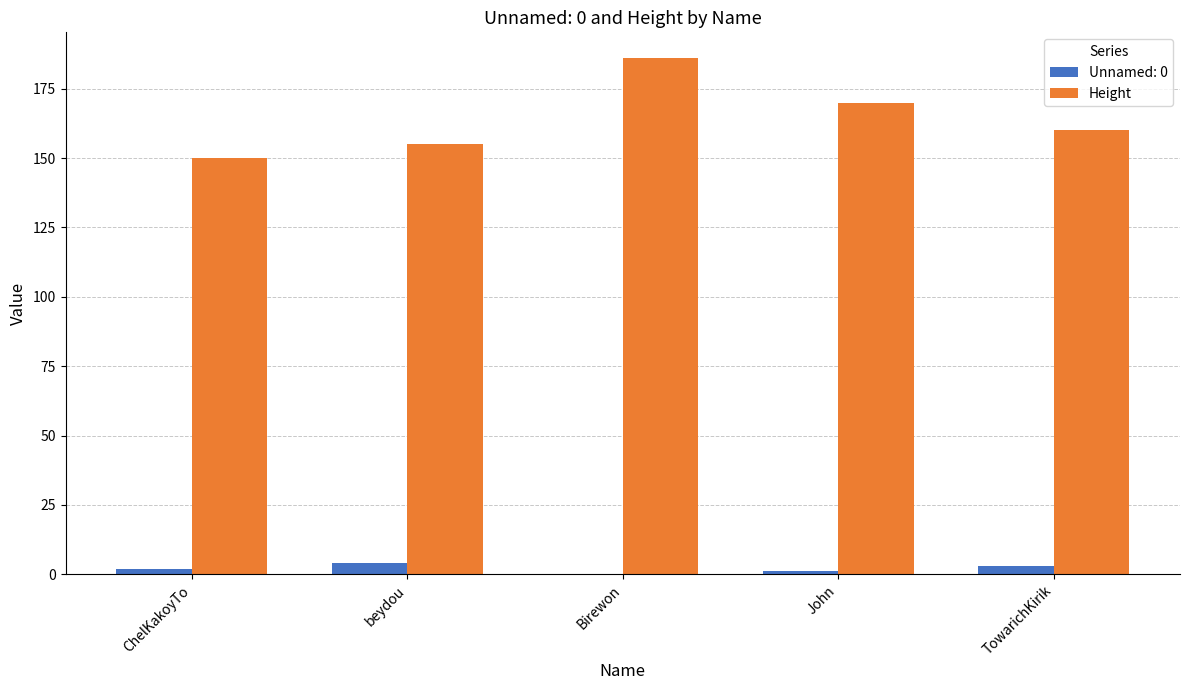

At which label is Height closest to 168?

John